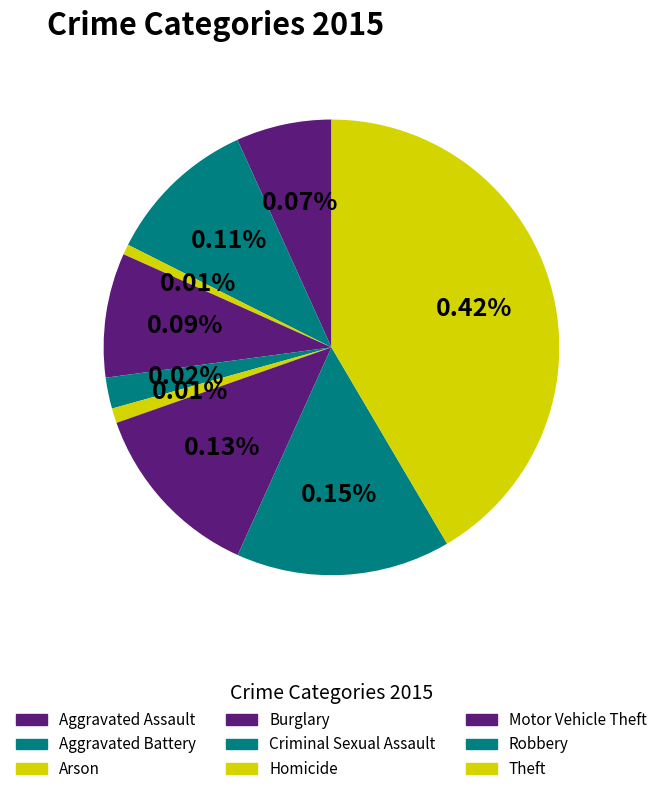

Does Aggravated Assault account for over 50% of the chart?

No